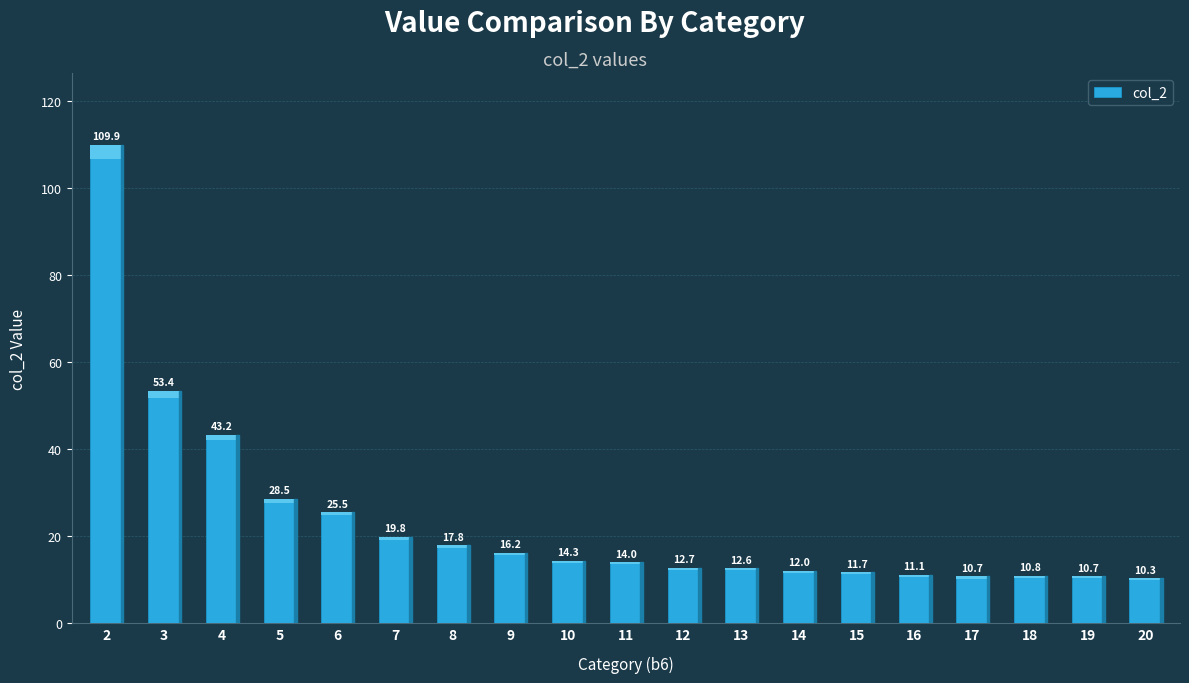

Reading right to left, list all the values displayed in this chart.

10.3	10.7	10.8	10.7	11.1	11.7	12.0	12.6	12.7	14.0	14.3	16.2	17.8	19.8	25.5	28.5	43.2	53.4	109.9